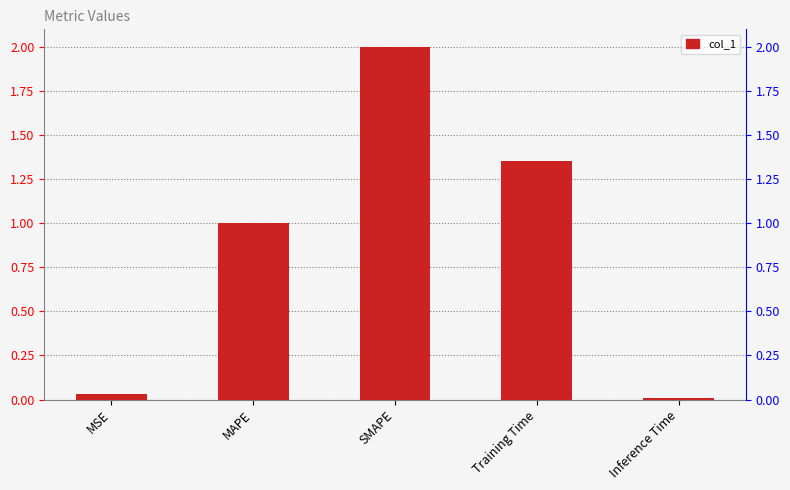

Reading right to left, extract all data points from this chart.

Inference Time=0.0	Training Time=1.4	SMAPE=2.0	MAPE=1.0	MSE=0.0